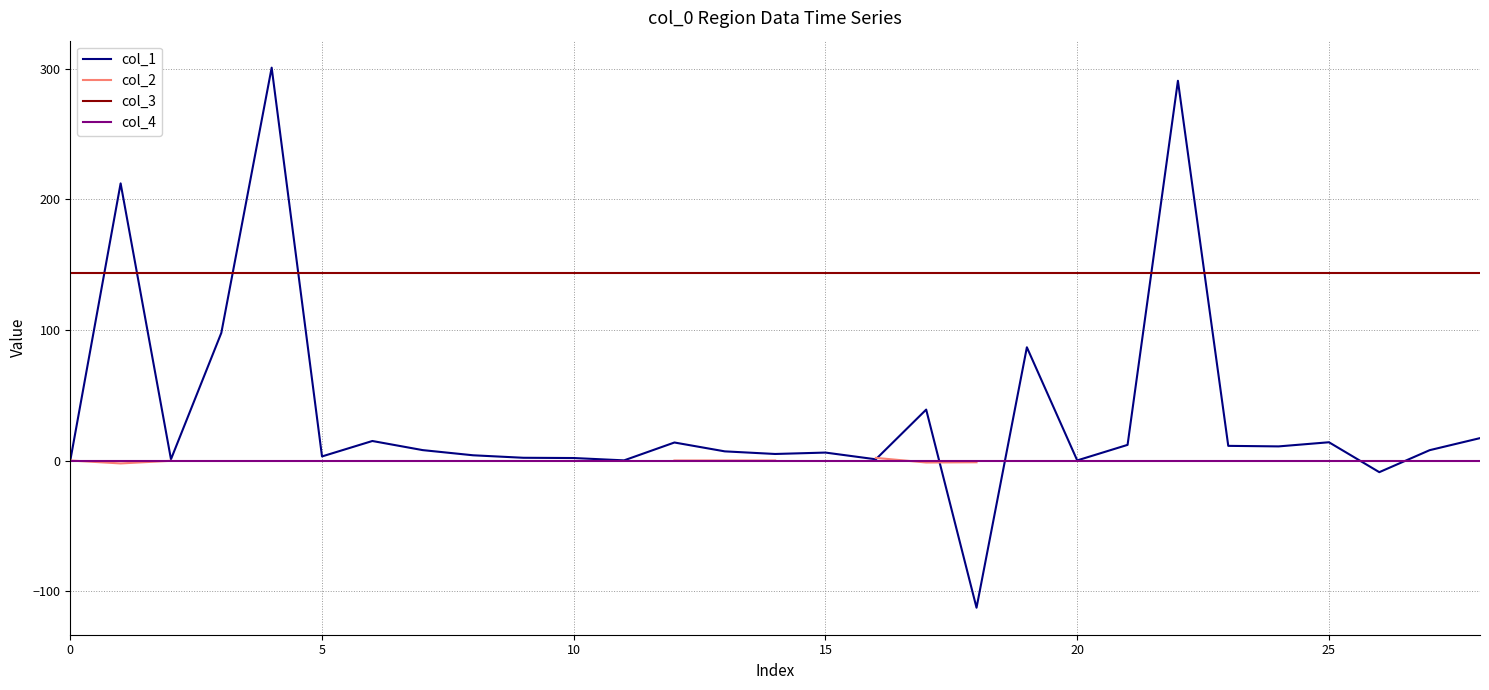

How many lines are shown in the chart?

4